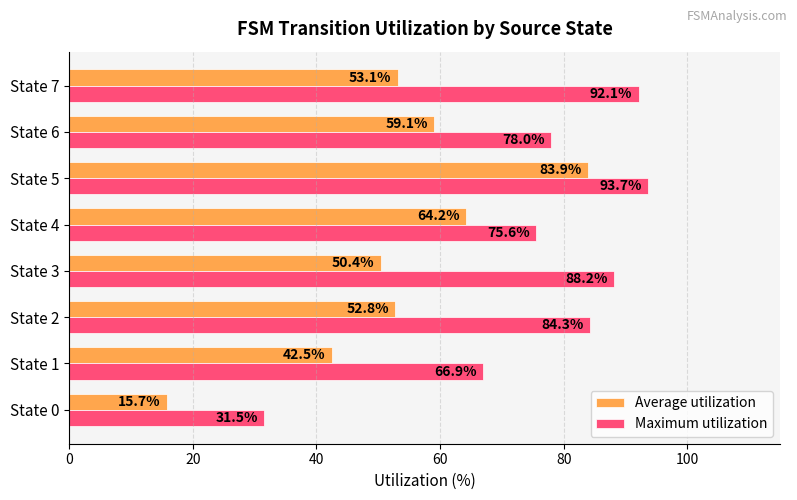

Rank the series by their maximum value, from lowest to highest.

Average utilization, Maximum utilization